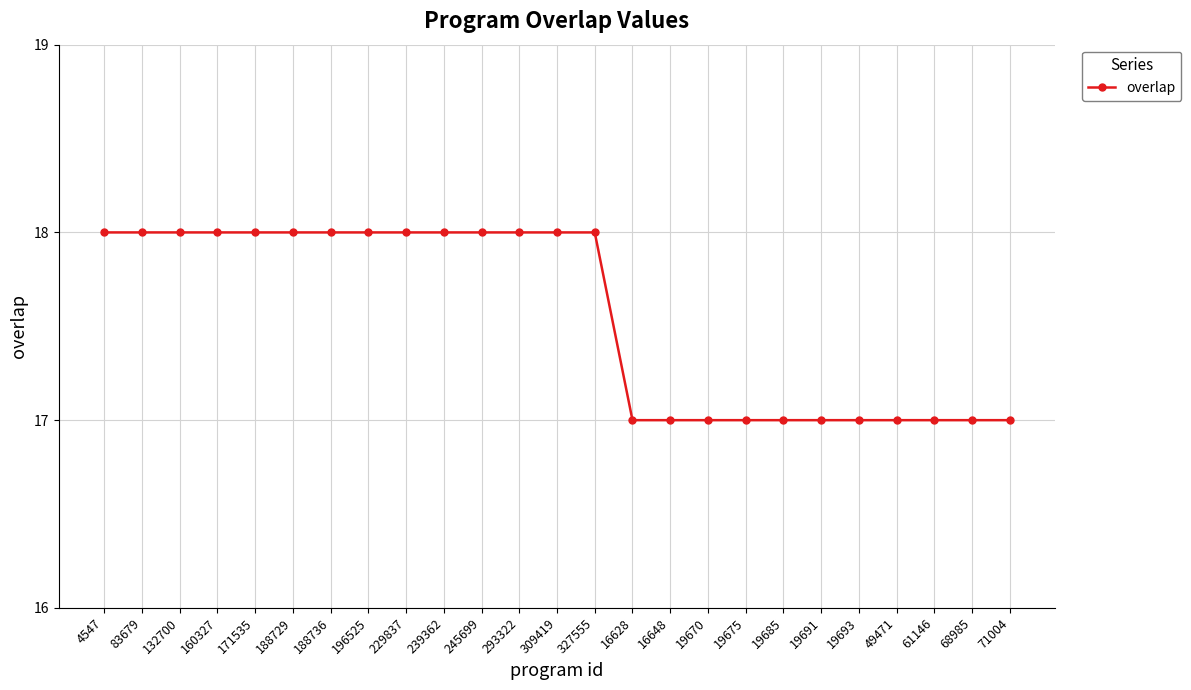

Does the chart display data point markers on the line(s)?

Yes